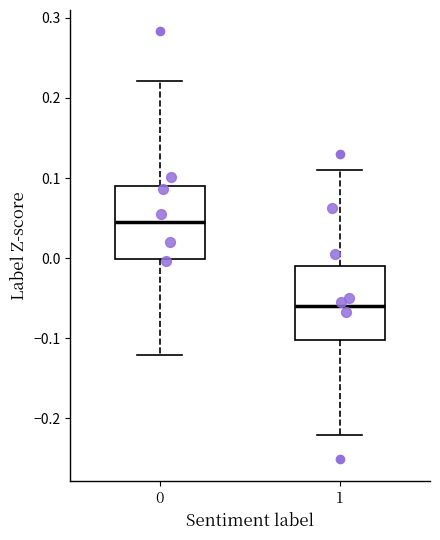

Reading left to right, transcribe this box plot: for each box, give where its median line is, the range the box spans, and where its two whiskers end, as read against the y-axis. The values are not printed on the chart, so give them approximately, as read against the axis.

0: median 0.04, box 0.00 to 0.09, whiskers -0.12 to 0.22
1: median -0.06, box -0.10 to -0.01, whiskers -0.22 to 0.11